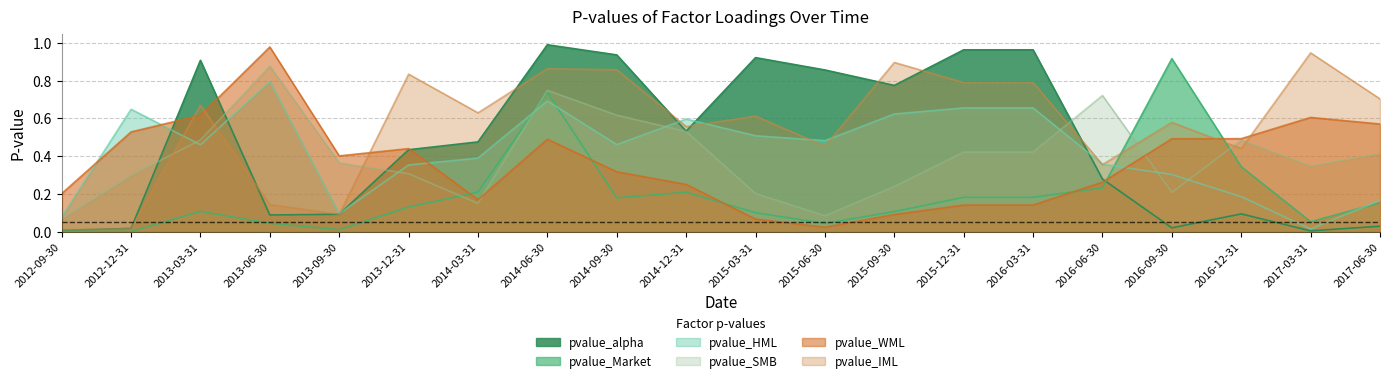

Reading right to left, transcribe all the data shown in this chart.

pvalue_alpha: 0.0	0.0	0.1	0.0	0.3	1.0	1.0	0.8	0.9	0.9	0.5	0.9	1.0	0.5	0.4	0.1	0.1	0.9	0.0	0.0
pvalue_Market: 0.2	0.1	0.3	0.9	0.2	0.2	0.2	0.1	0.0	0.1	0.2	0.2	0.7	0.2	0.1	0.0	0.0	0.1	0.0	0.0
pvalue_HML: 0.2	0.0	0.2	0.3	0.4	0.7	0.7	0.6	0.5	0.5	0.6	0.5	0.7	0.4	0.4	0.1	0.8	0.5	0.6	0.1
pvalue_SMB: 0.4	0.3	0.5	0.2	0.7	0.4	0.4	0.2	0.1	0.2	0.5	0.6	0.7	0.1	0.3	0.4	0.9	0.5	0.3	0.1
pvalue_WML: 0.6	0.6	0.5	0.5	0.3	0.1	0.1	0.1	0.0	0.1	0.3	0.3	0.5	0.2	0.4	0.4	1.0	0.6	0.5	0.2
pvalue_IML: 0.7	0.9	0.4	0.6	0.4	0.8	0.8	0.9	0.5	0.6	0.6	0.9	0.9	0.6	0.8	0.1	0.1	0.7	0.0	0.0